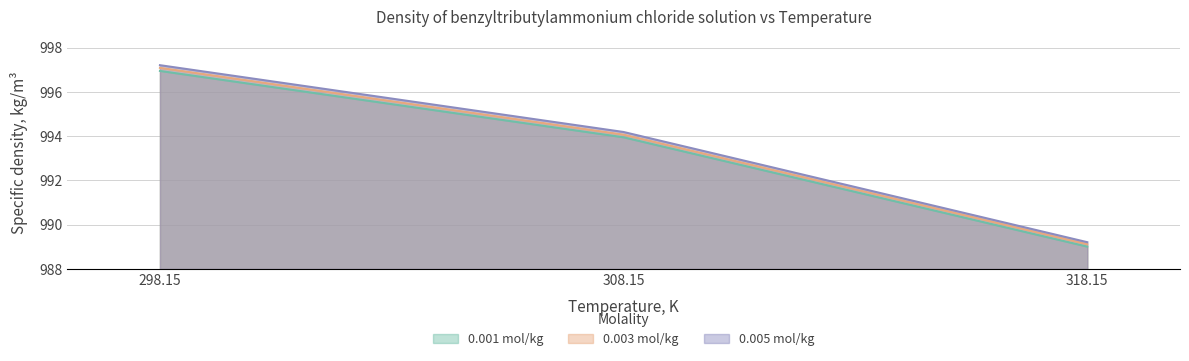

The 0.003 mol/kg series shows 989.1 at 318.15. True or false?

True